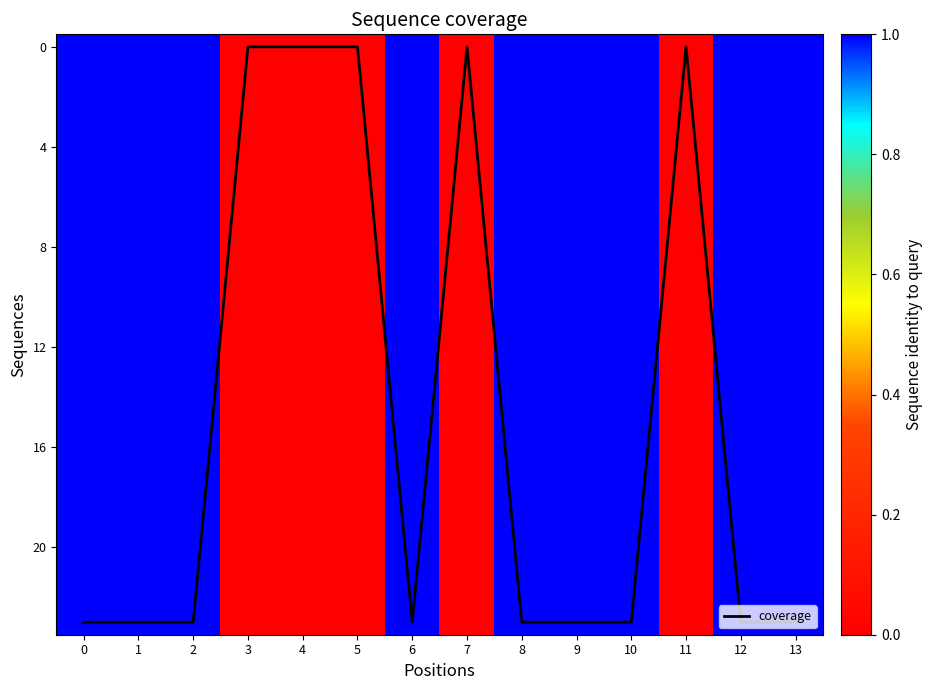

Between 5 and 9, which series saw the biggest shift?

coverage